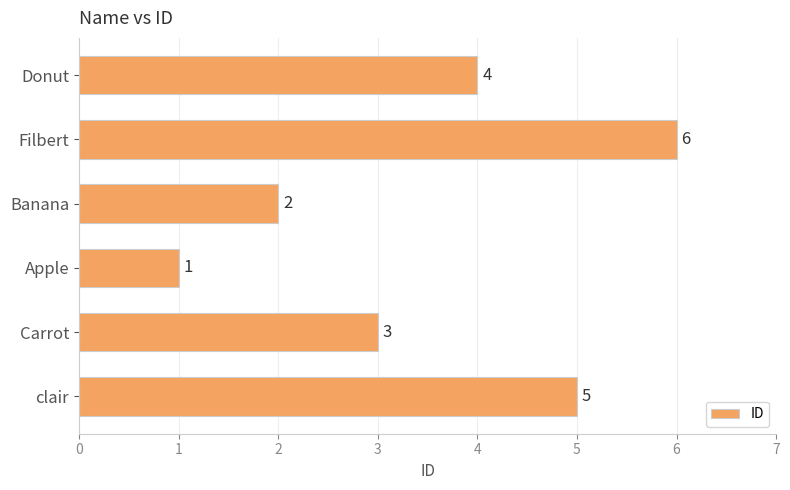

Rank the categories by value from lowest to highest.

Apple, Banana, Carrot, Donut, clair, Filbert